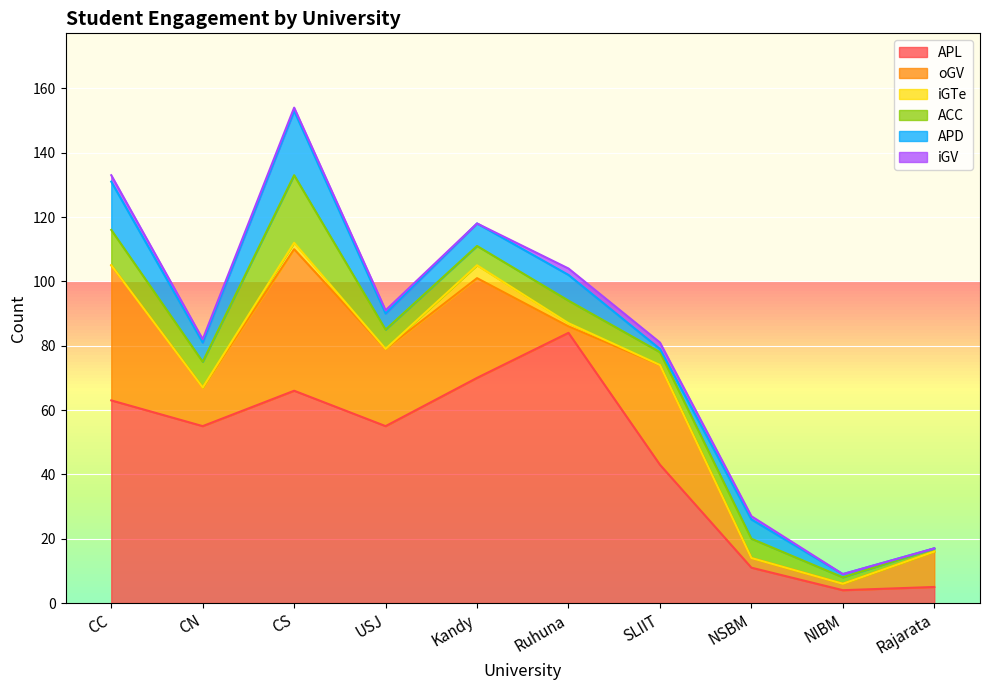

Is it true that oGV equals 31 at Kandy?

True